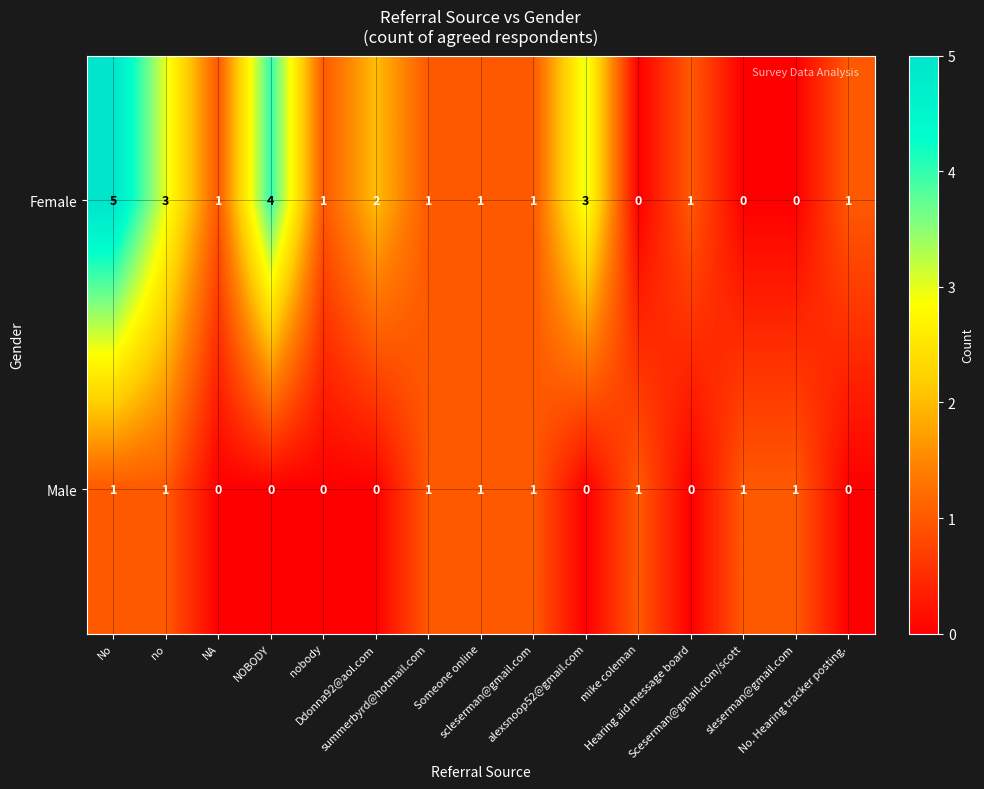

Between No and summerbyrd@hotmail.com, which series saw the biggest shift?

Female